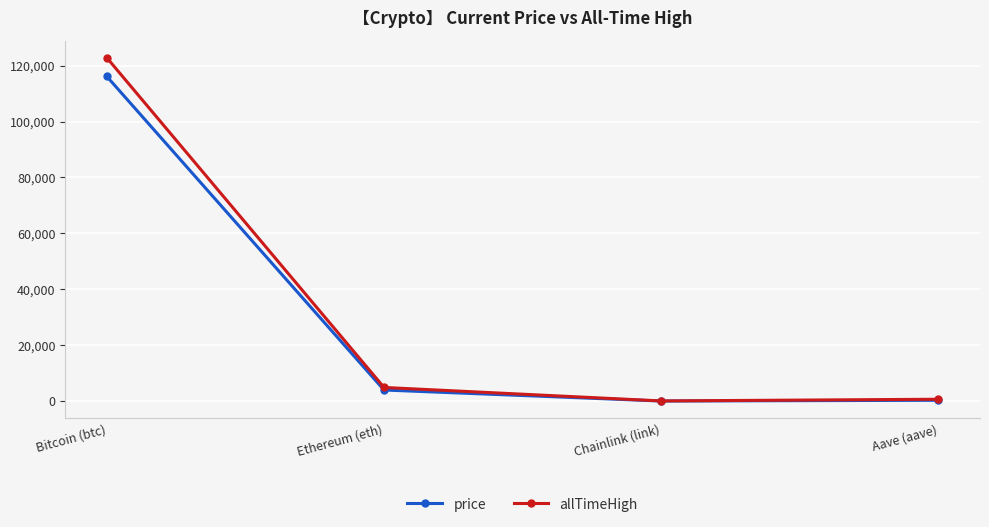

At which label is allTimeHigh closest to 61445?

Ethereum (eth)